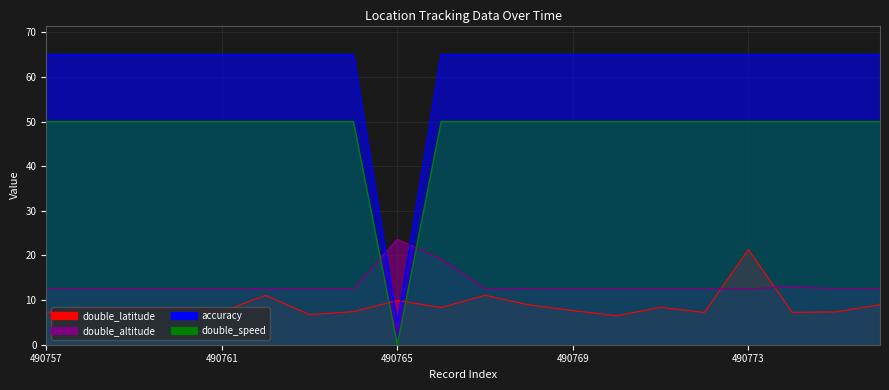

What is the value of the double_speed point at the 11th from the left?

50.0